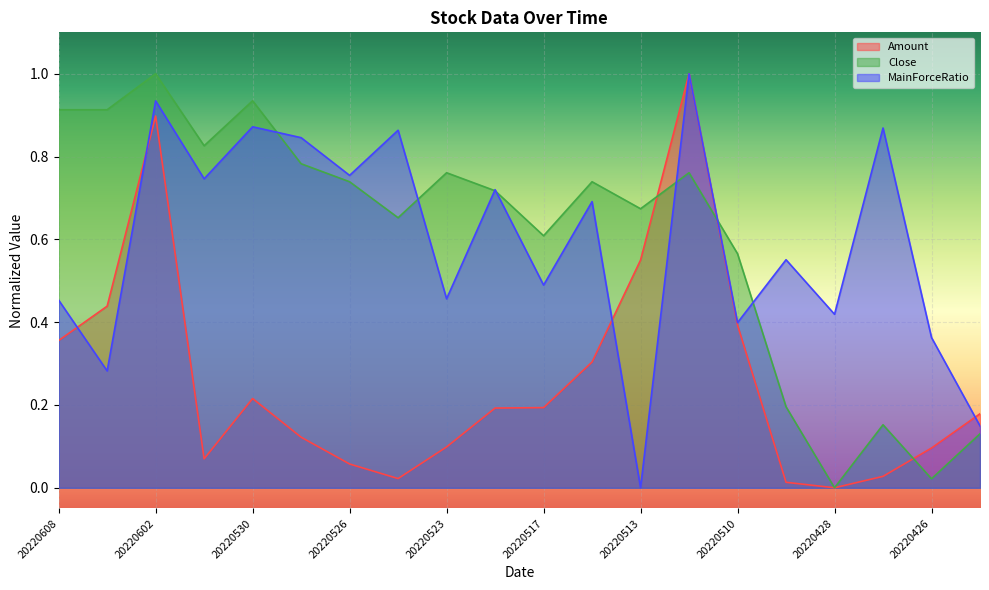

What are all the series names shown in the legend?

Amount, Close, MainForceRatio